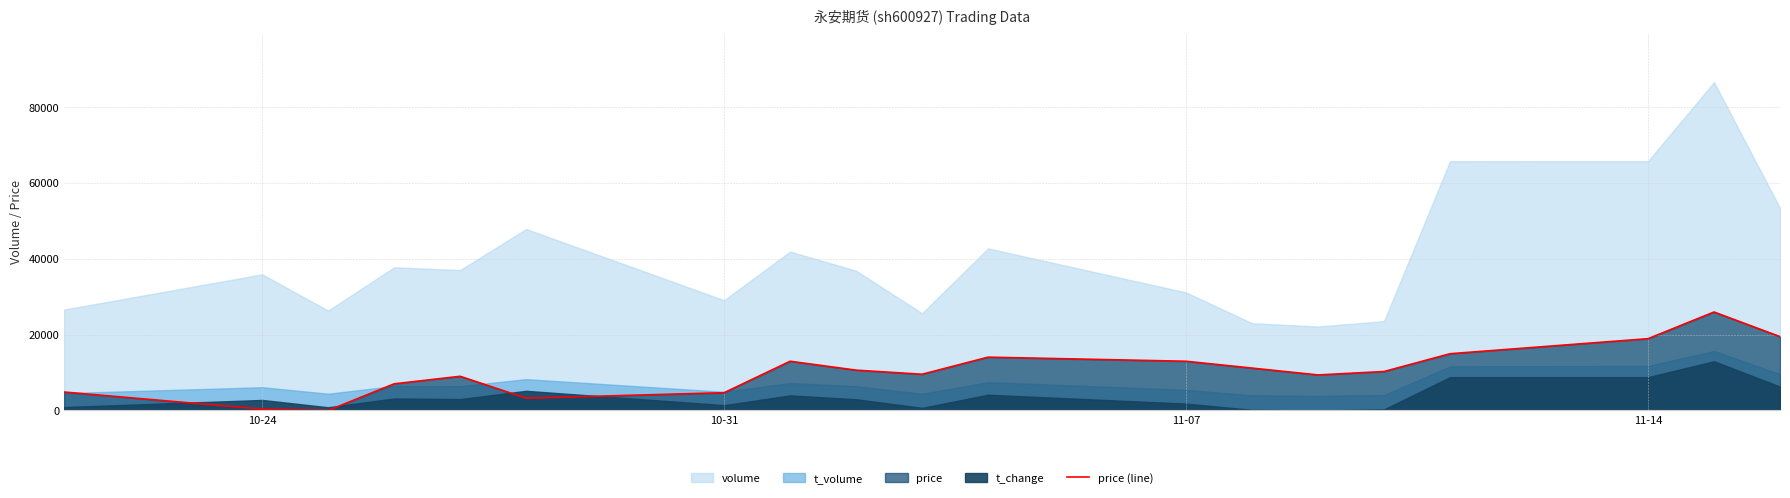

What is the highest value of the price (line) series?

25996.8